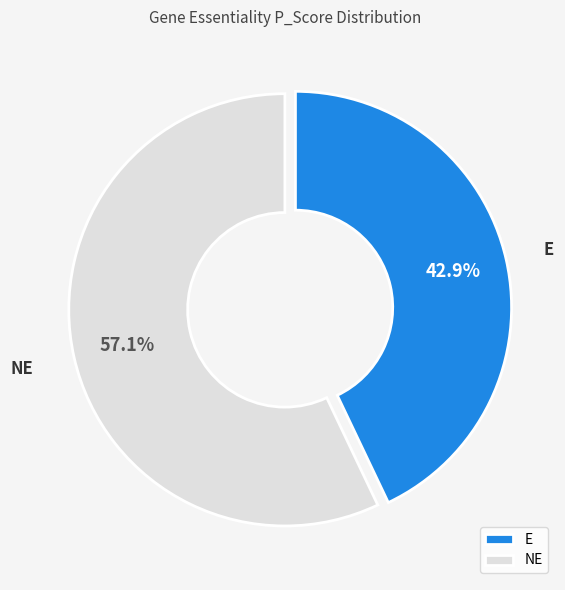

What is the largest slice in the pie chart?

NE